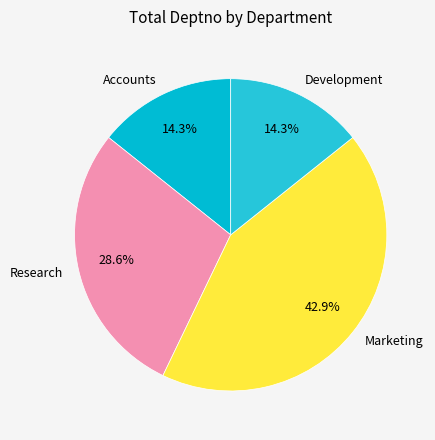

Is Research the majority of the pie?

No